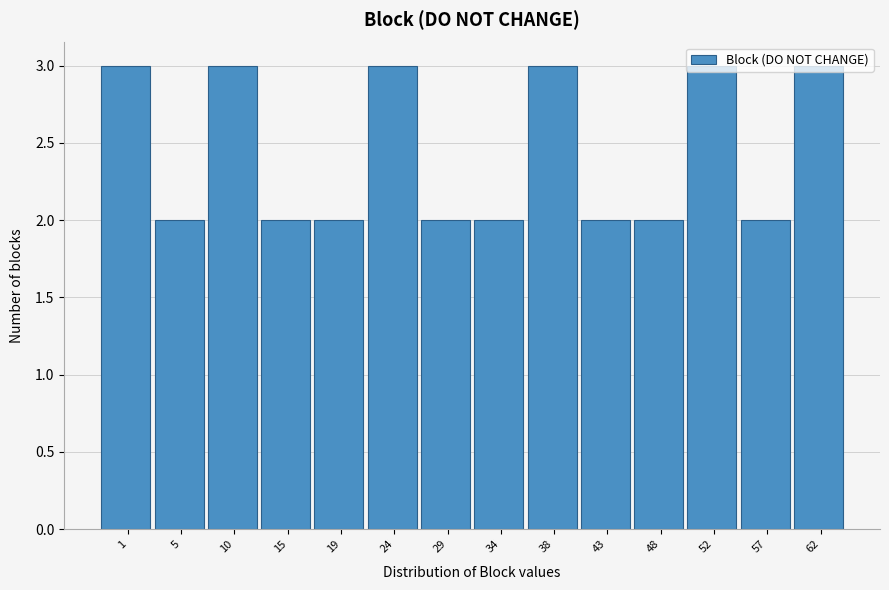

The value at 34 is 2. True or false?

True